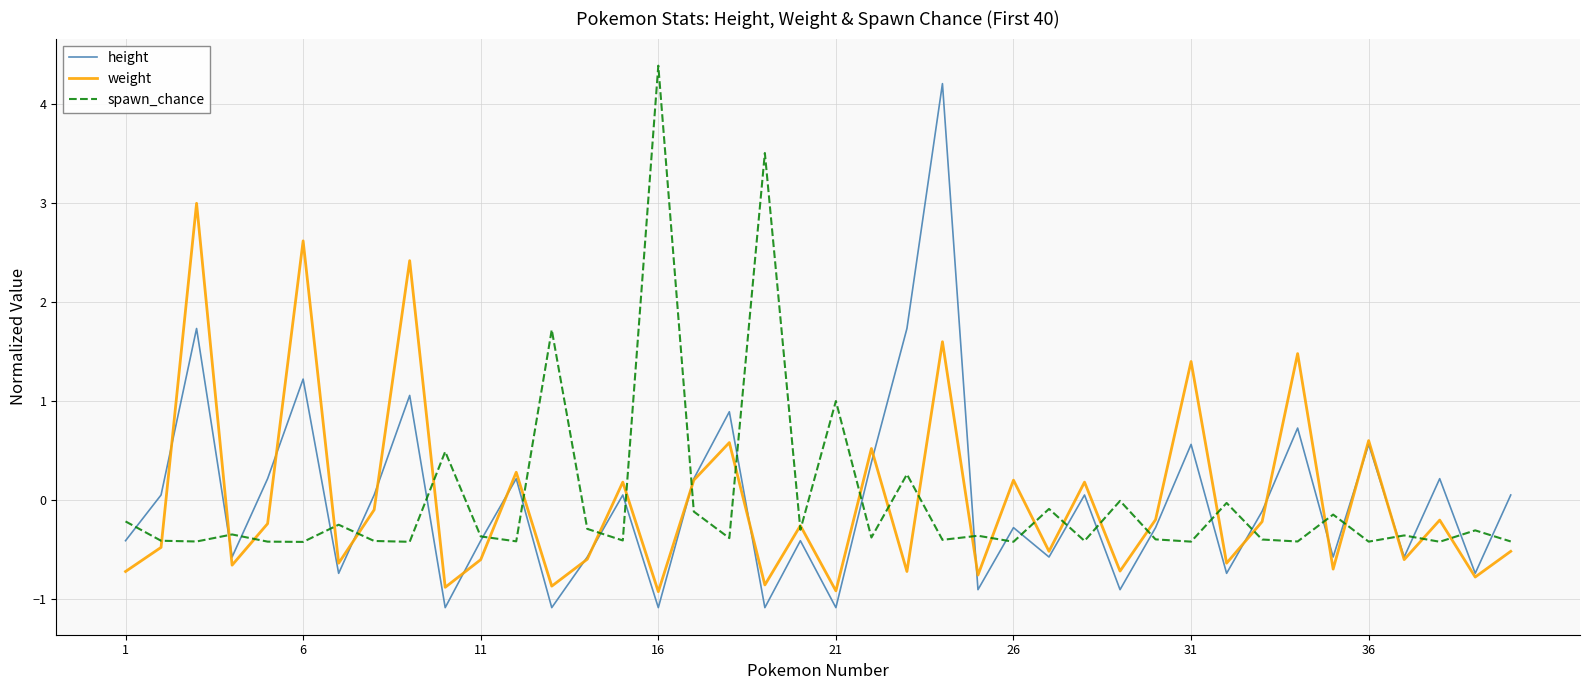

What is the minimum value for height?

-1.1